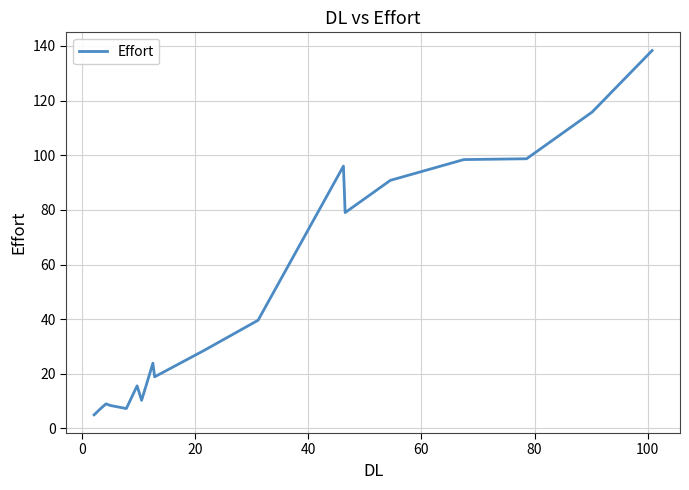

What is the greatest value displayed?

138.3